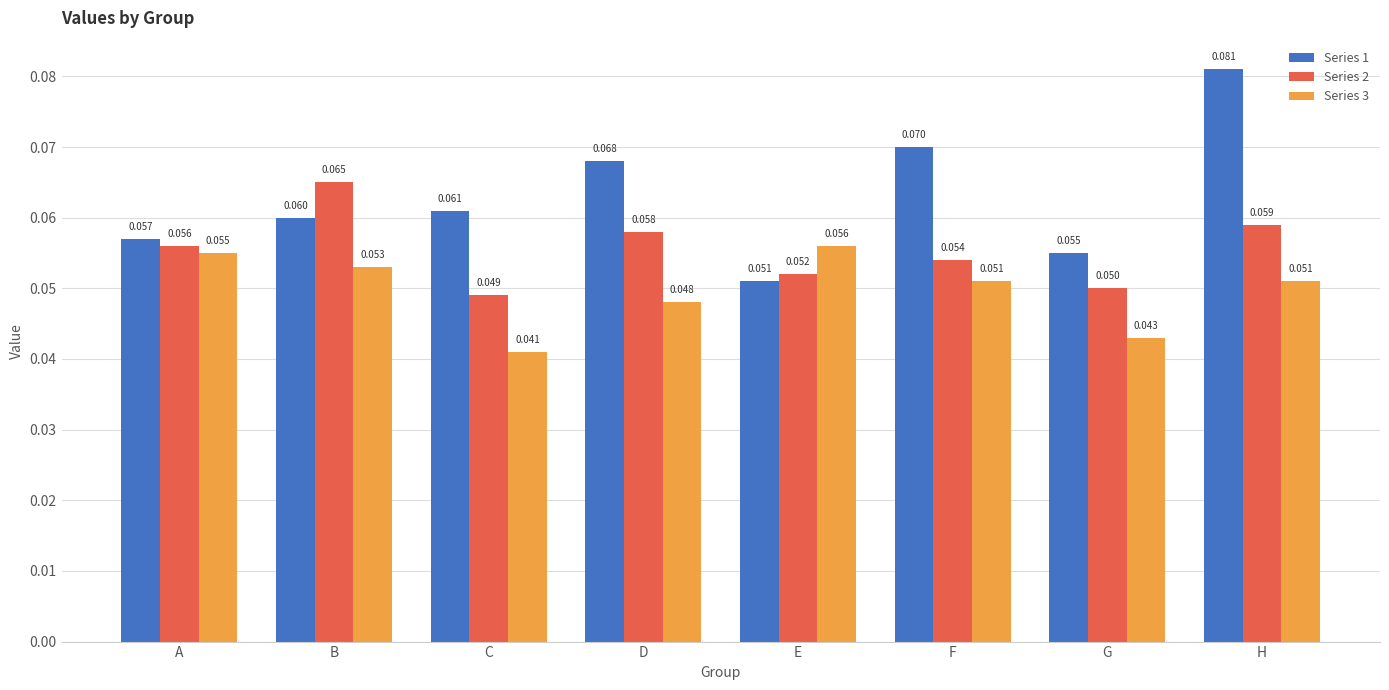

Which category has the highest value in the Series 3 series?

E